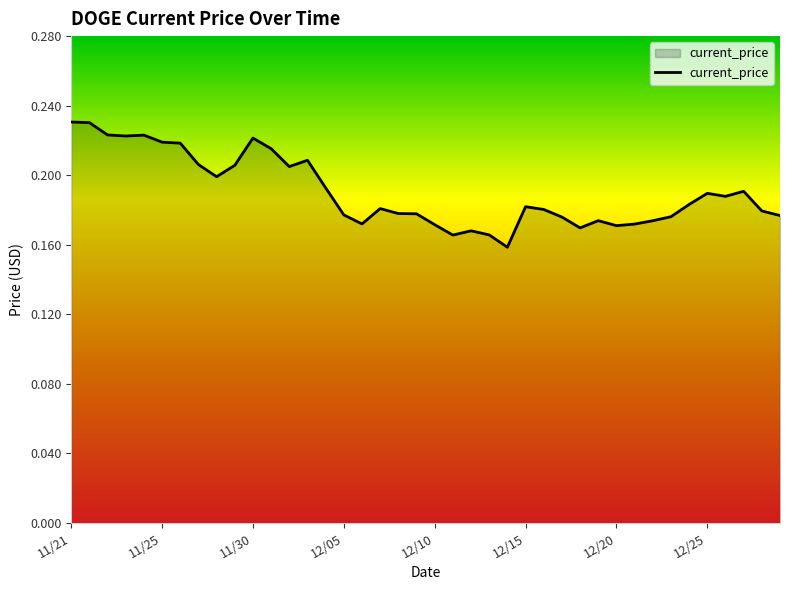

True or false: there are more than 0 points higher than both neighbors.

True